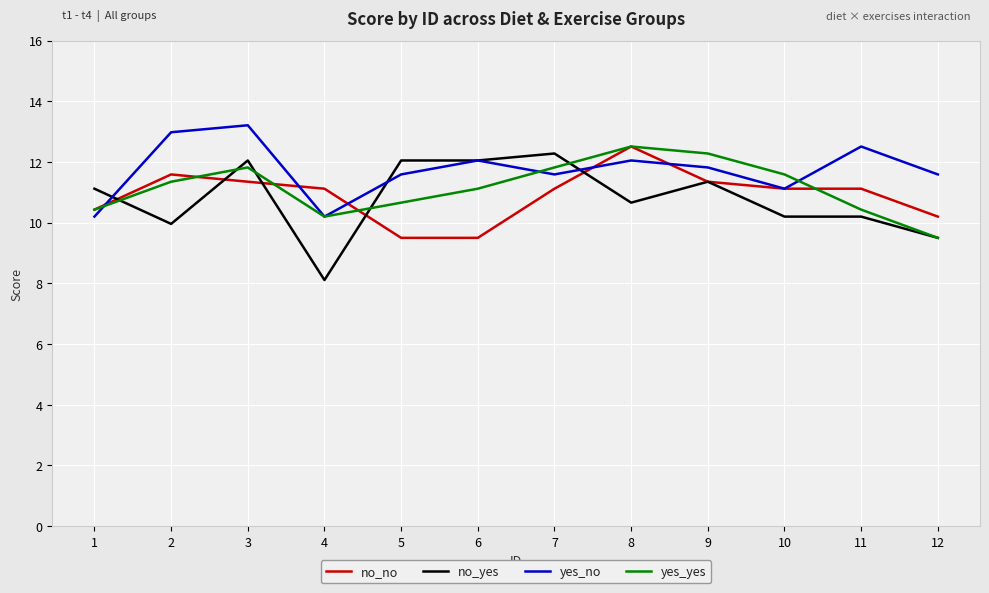

What is the minimum value shown in the chart?

8.1